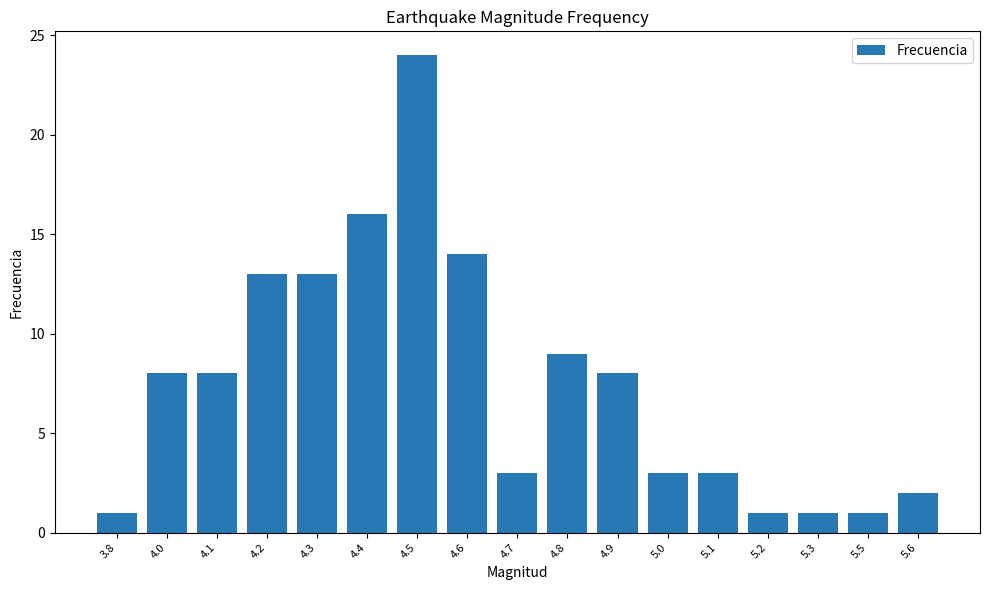

Count the number of categories in the chart.

17